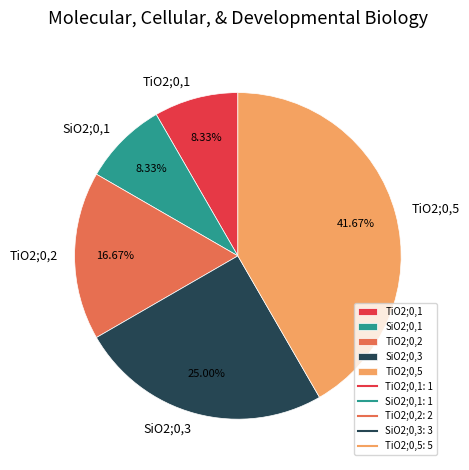

Is it true that TiO2;0,5 is 42% of the pie?

True